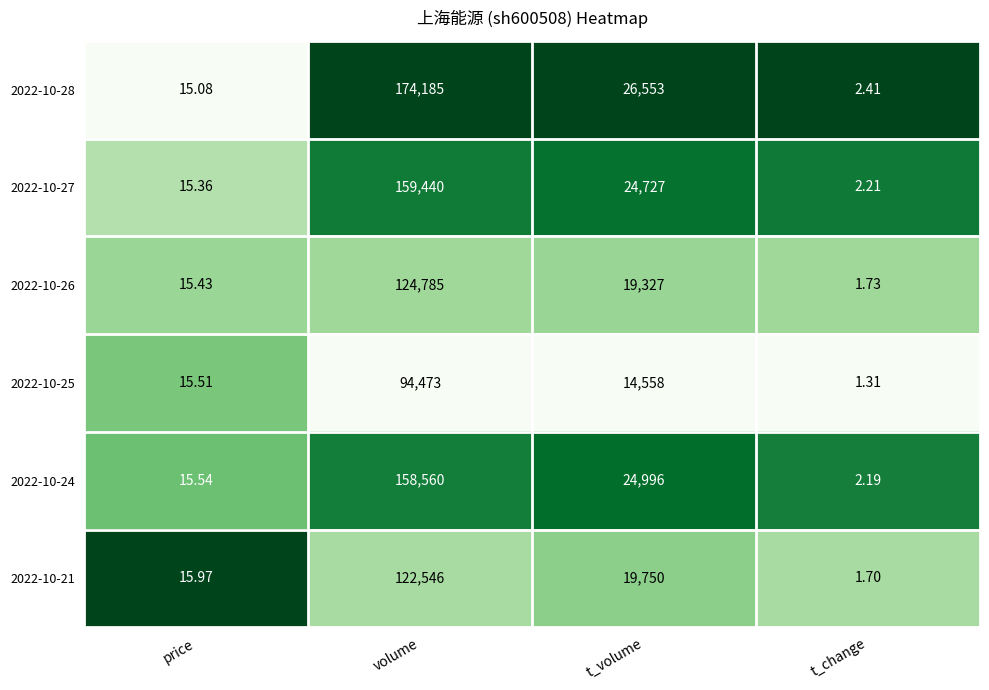

Which category has the highest value across all series?

volume